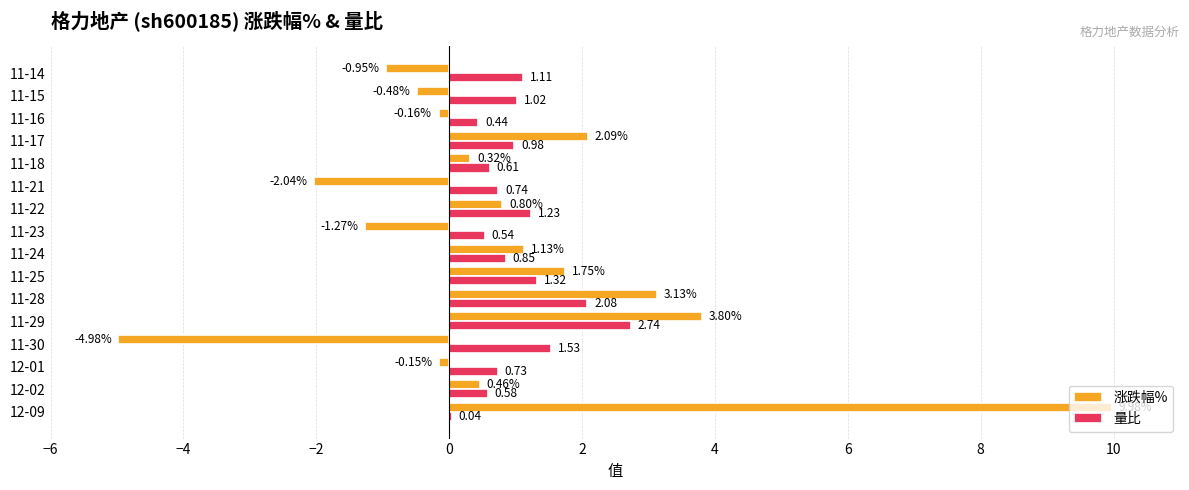

Between 12-02 and 11-14, which series saw the biggest shift?

涨跌幅%